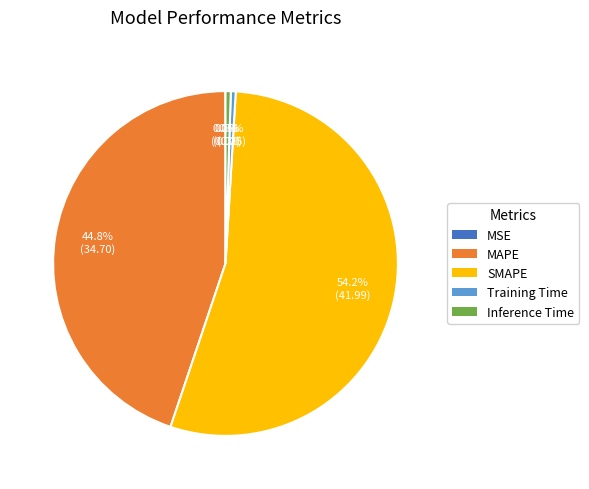

Which slice is the largest?

SMAPE